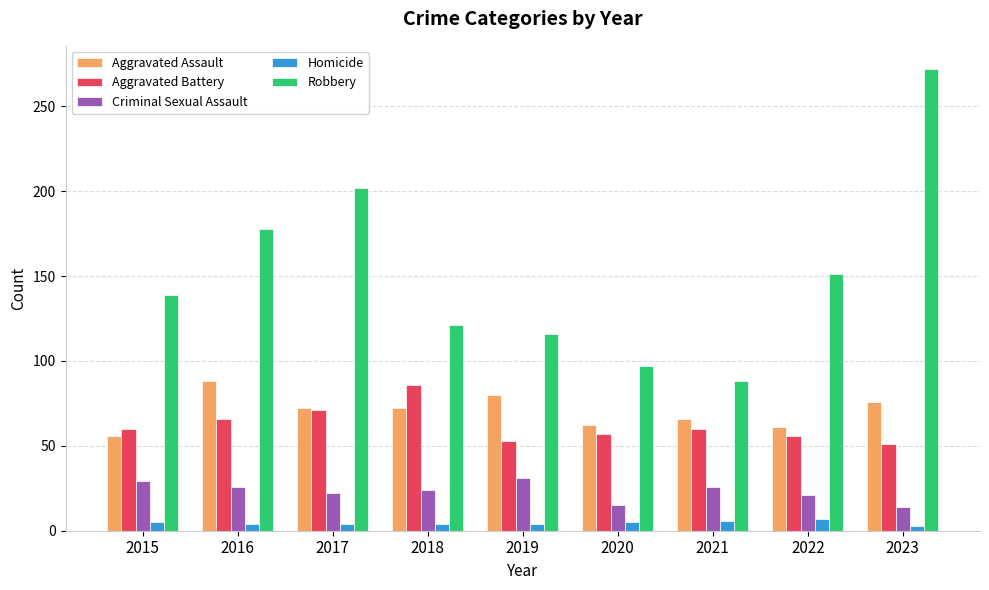

Does the chart contain any negative values?

No